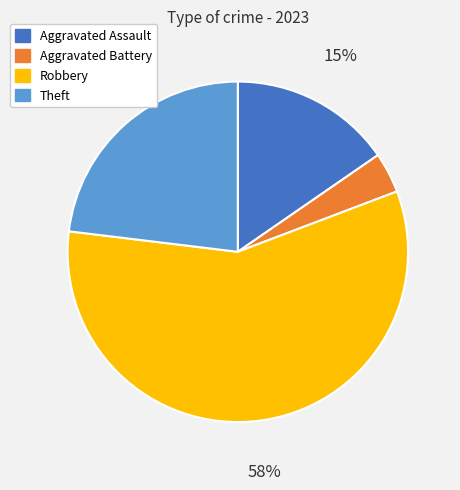

What is the largest slice in the pie chart?

Robbery